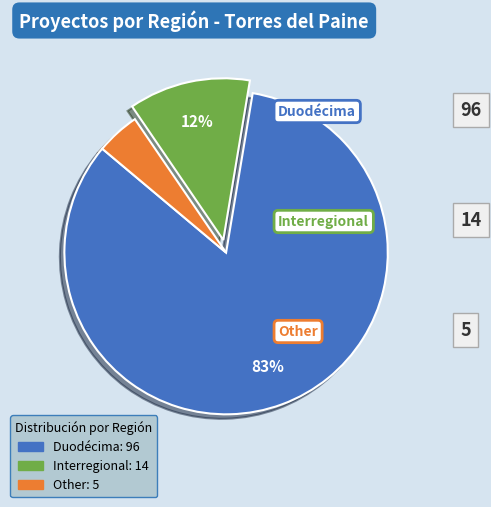

What percentage is the Interregional slice, to the nearest percent?

12%